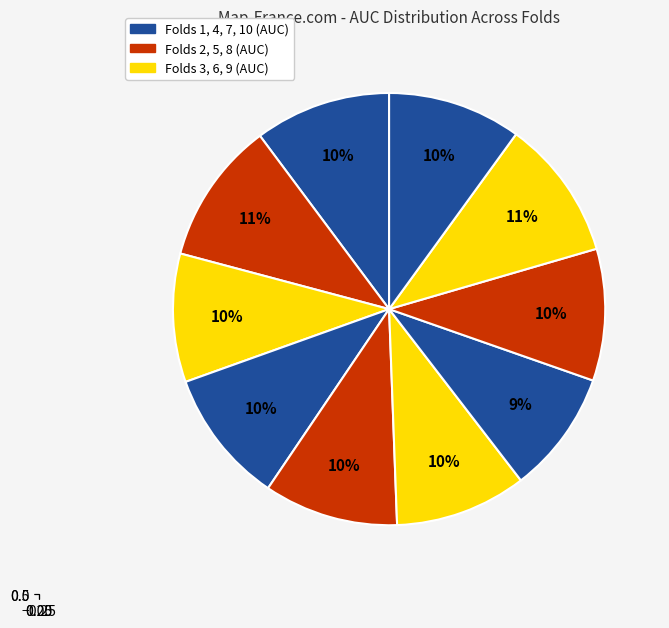

Rank the categories by value from lowest to highest.

Fold 7, Fold 3, Fold 6, Fold 8, Fold 10, Fold 5, Fold 4, Fold 1, Fold 9, Fold 2